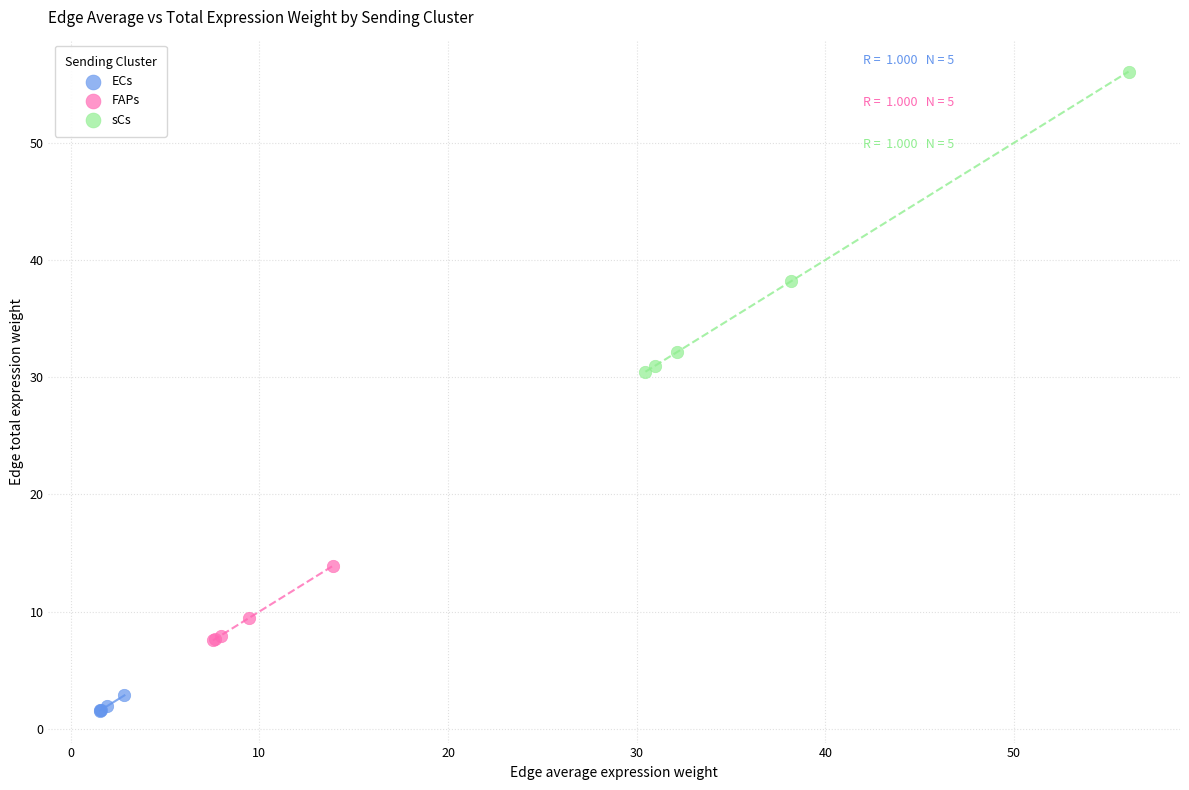

Which series has the widest spread of Y values?

sCs